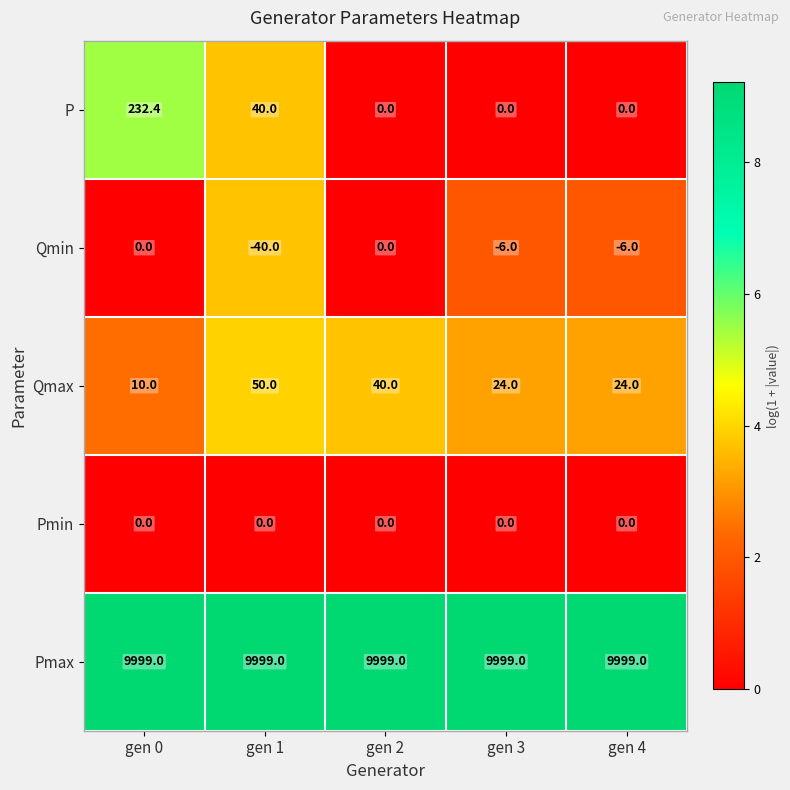

Which category has the lowest value across all series?

gen 1